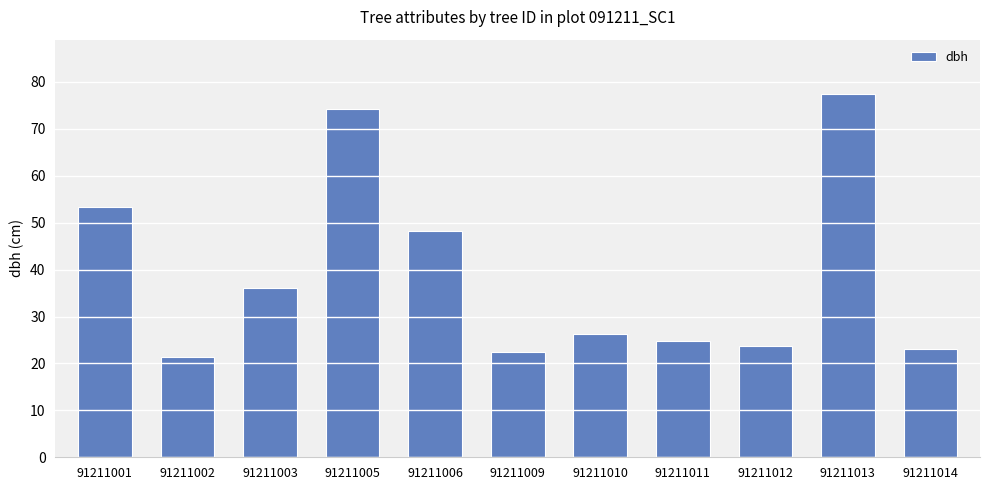

Are the bars horizontal?

No